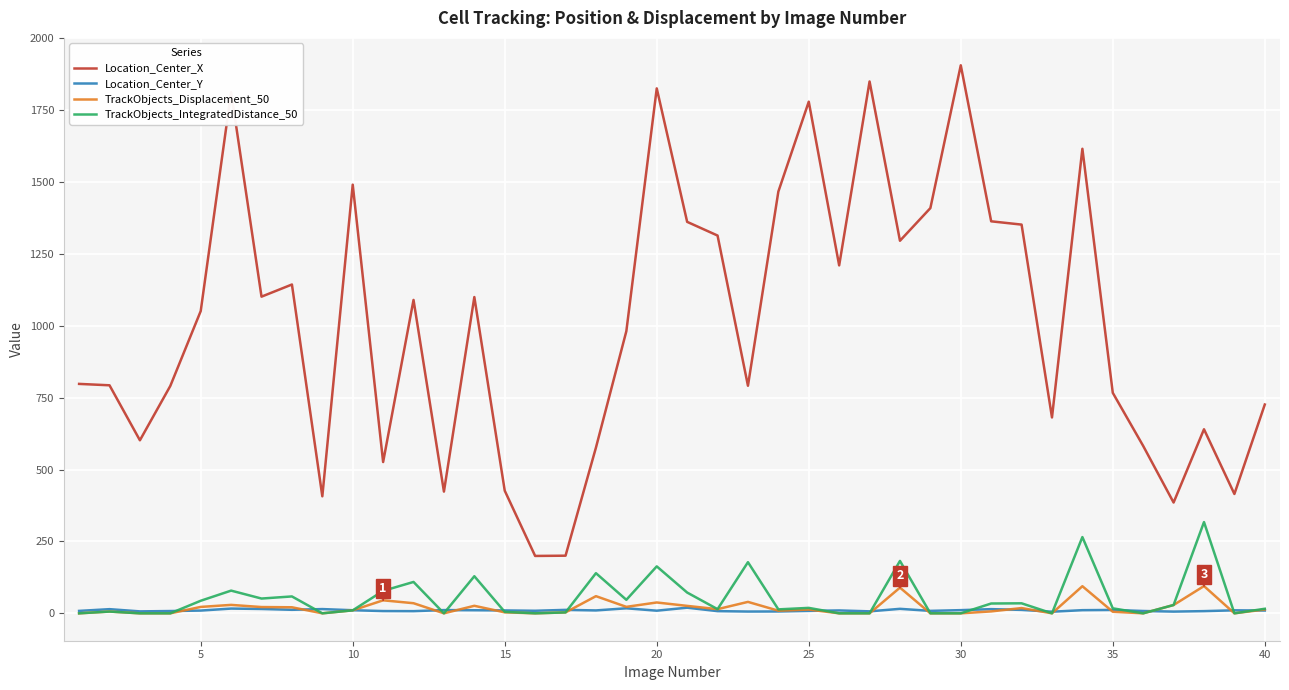

How many lines are shown in the chart?

4